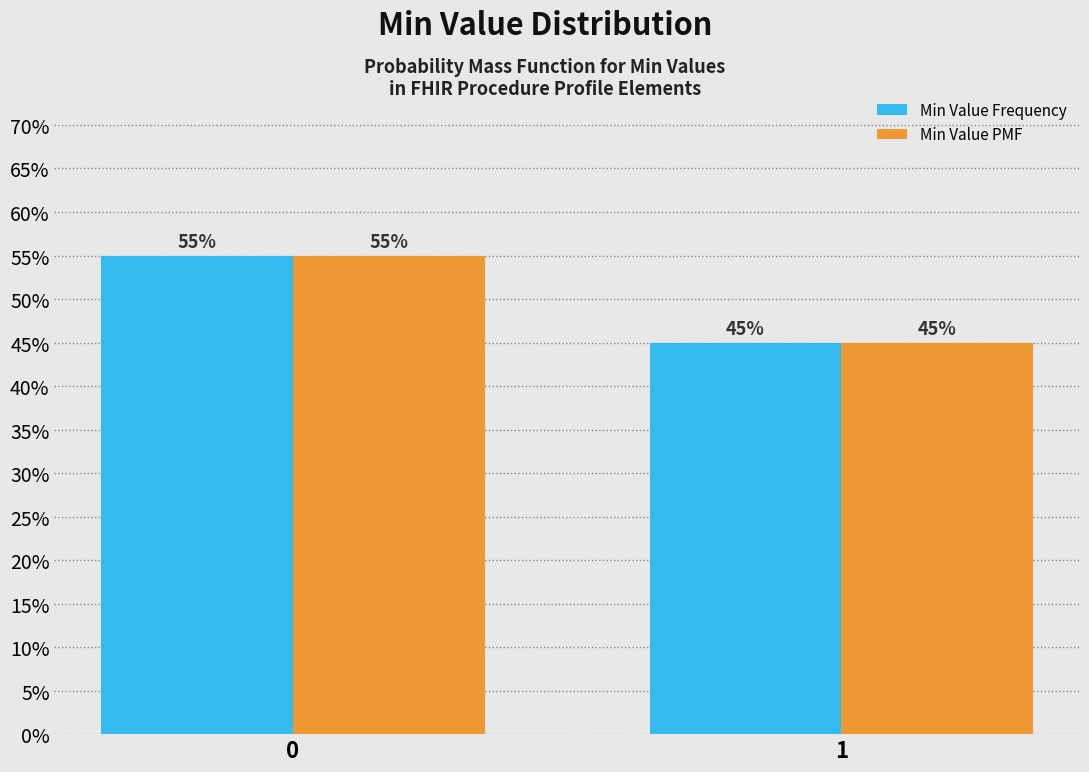

What are all the series names shown in the legend?

Min Value Frequency, Min Value PMF